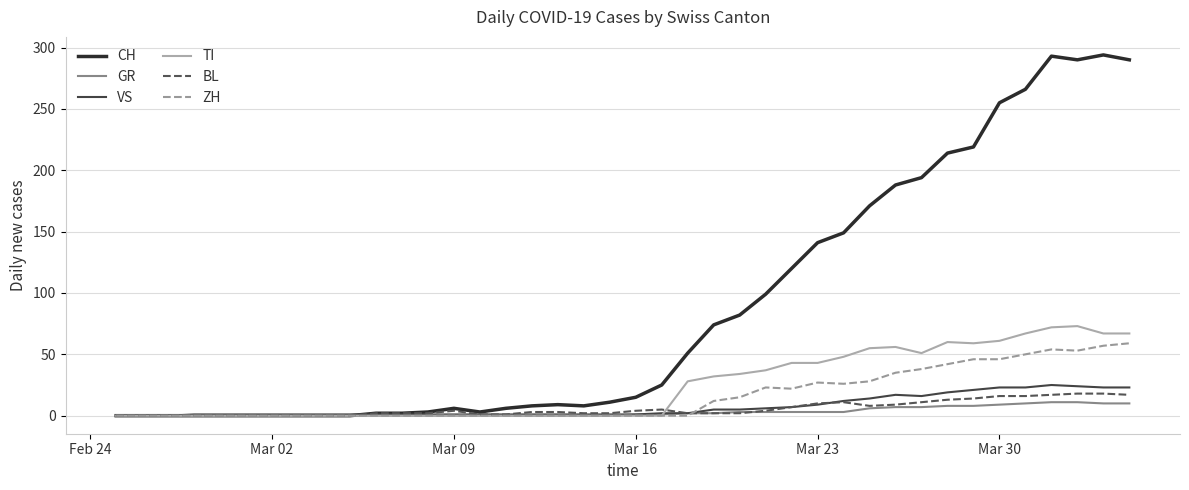

Which series has the widest spread of values?

CH